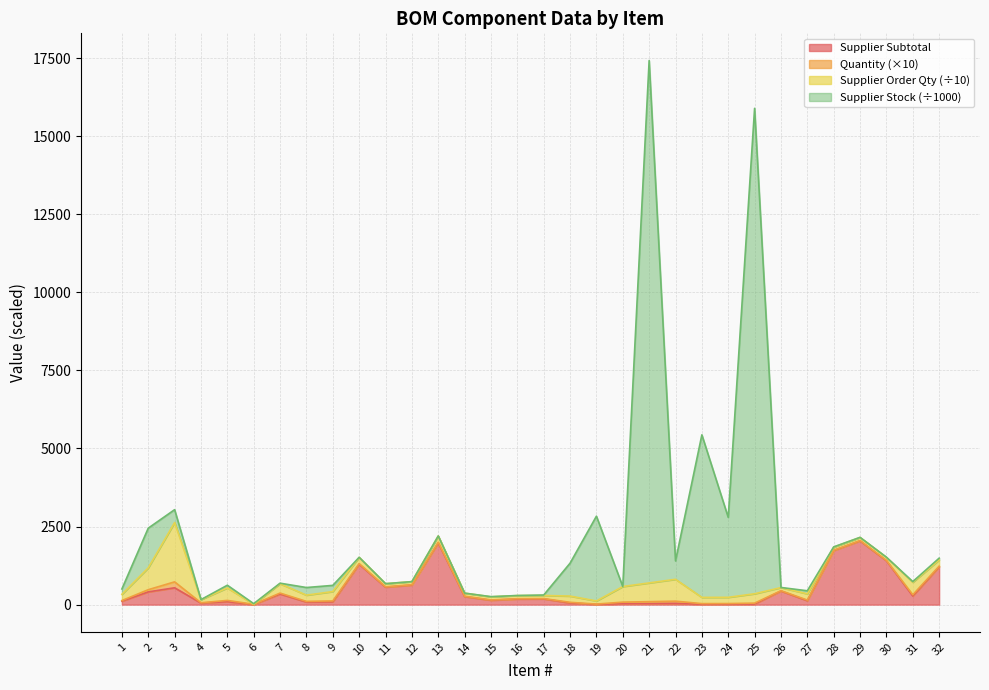

Where is Supplier Subtotal nearest to the value 1020?

32